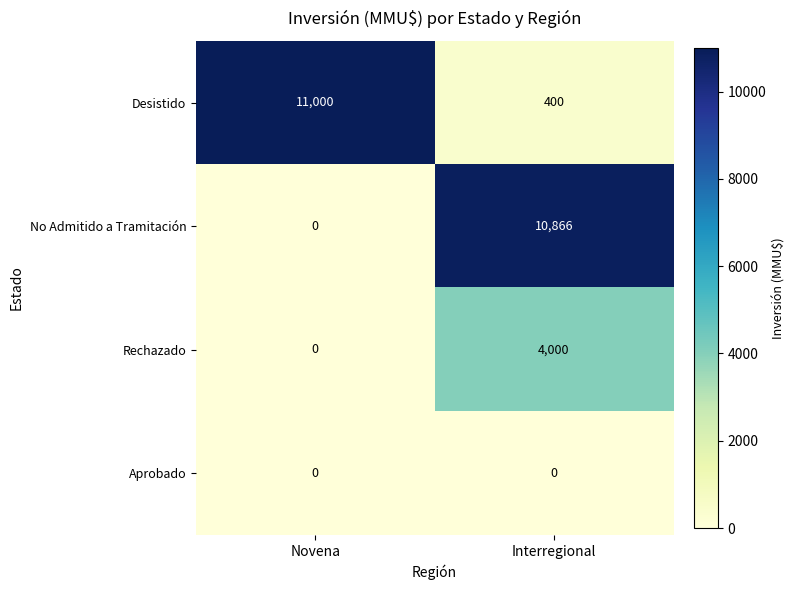

What is the highest value of the No Admitido a Tramitación series?

10866